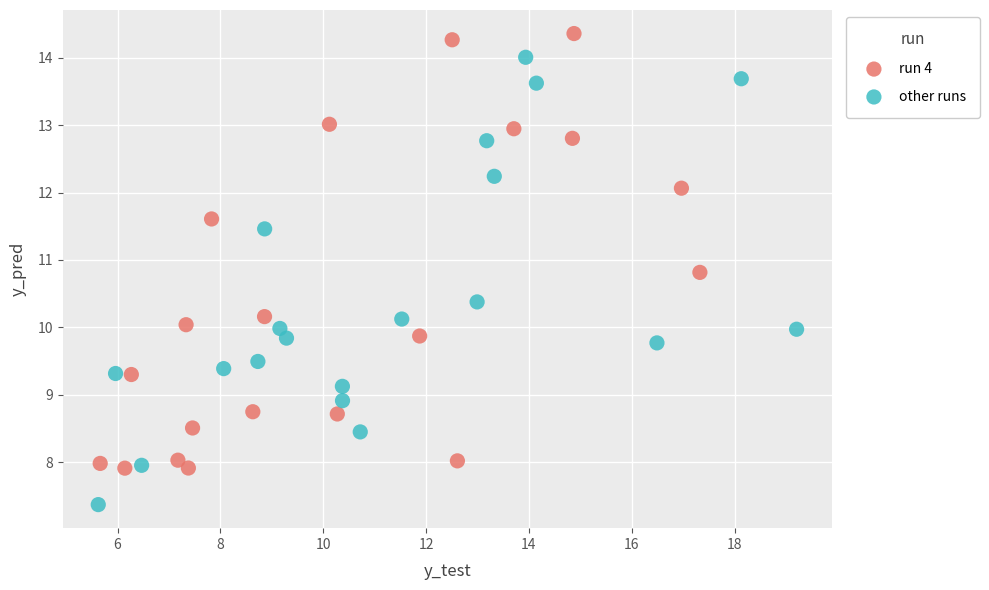

What are all the series names shown in the legend?

run 4, other runs